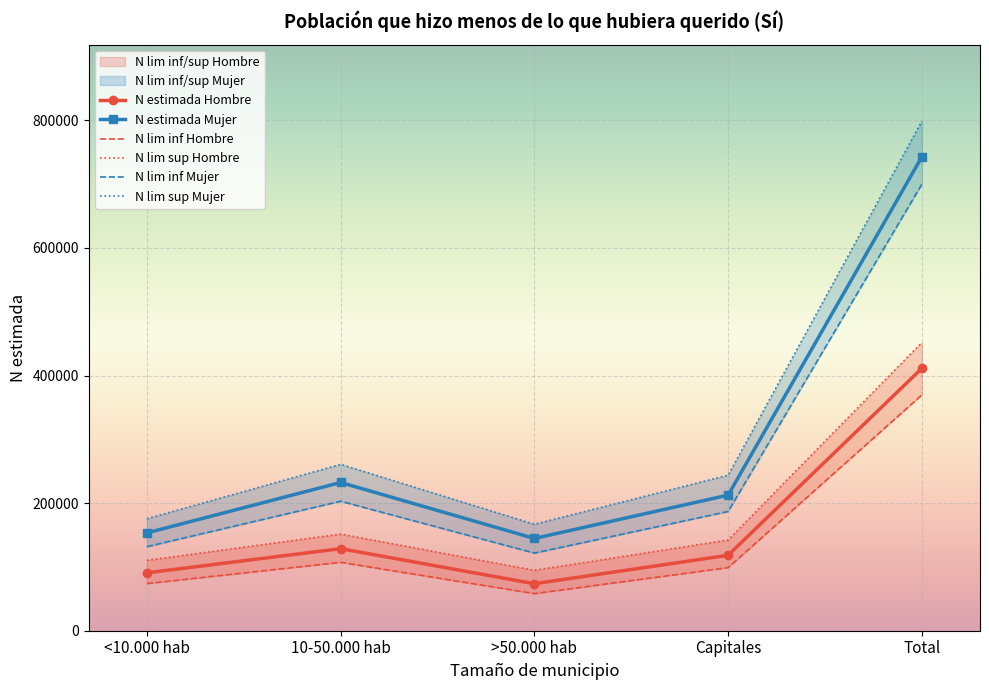

True or false: N estimada Hombre has more than 2 interior local peaks.

False